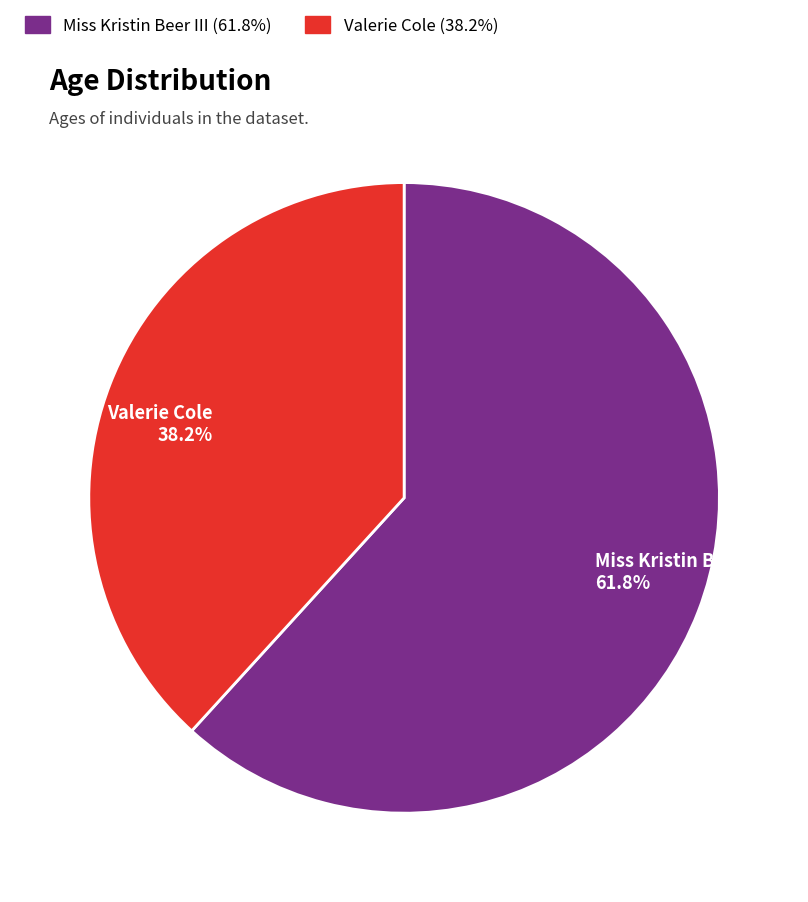

Which category has the smallest portion of the pie?

Valerie Cole